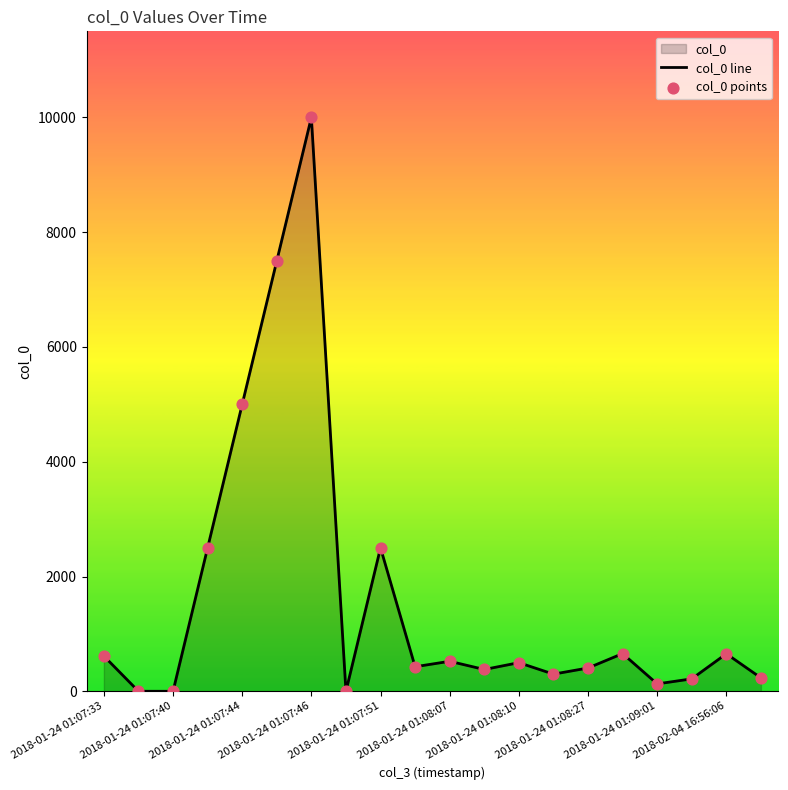

What is the maximum value shown in the chart?

10000.0